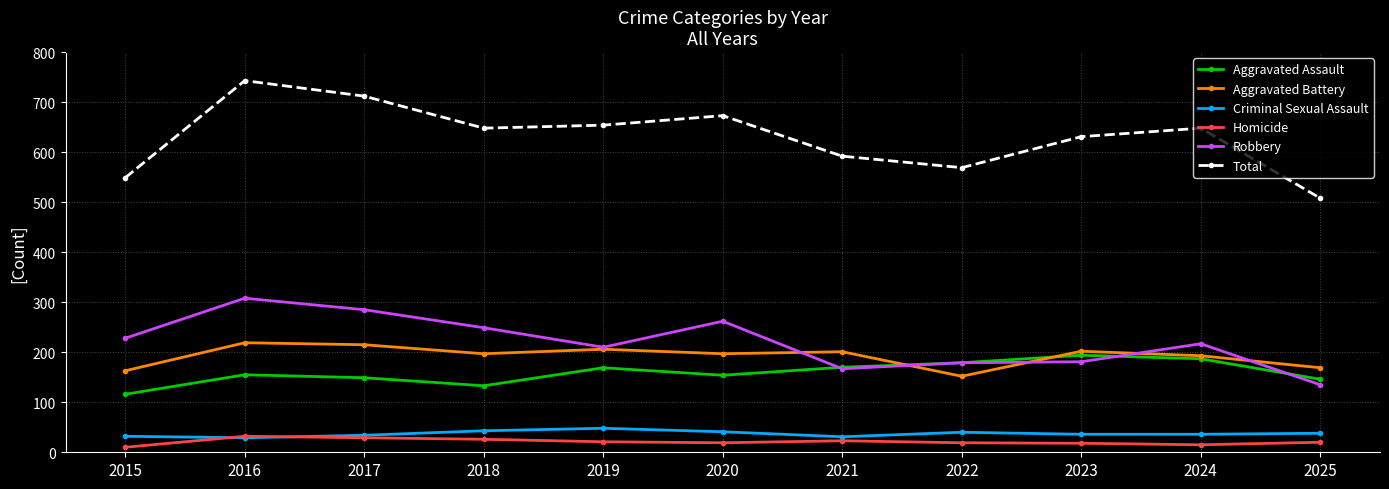

Count the number of categories in the chart.

11